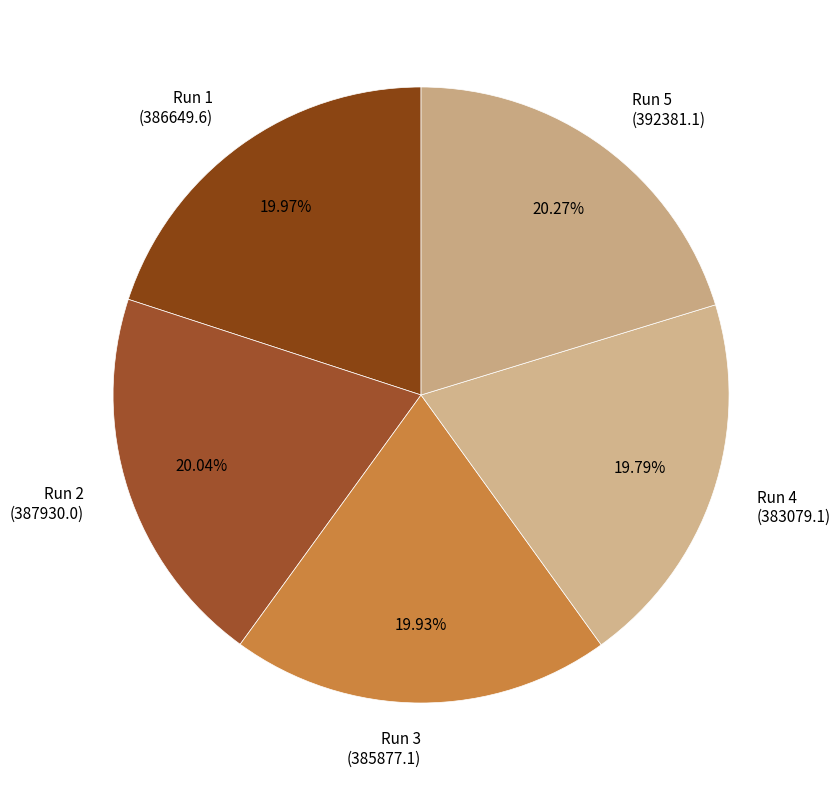

Does Run 2 (387930.0) represent more than half of the total?

No